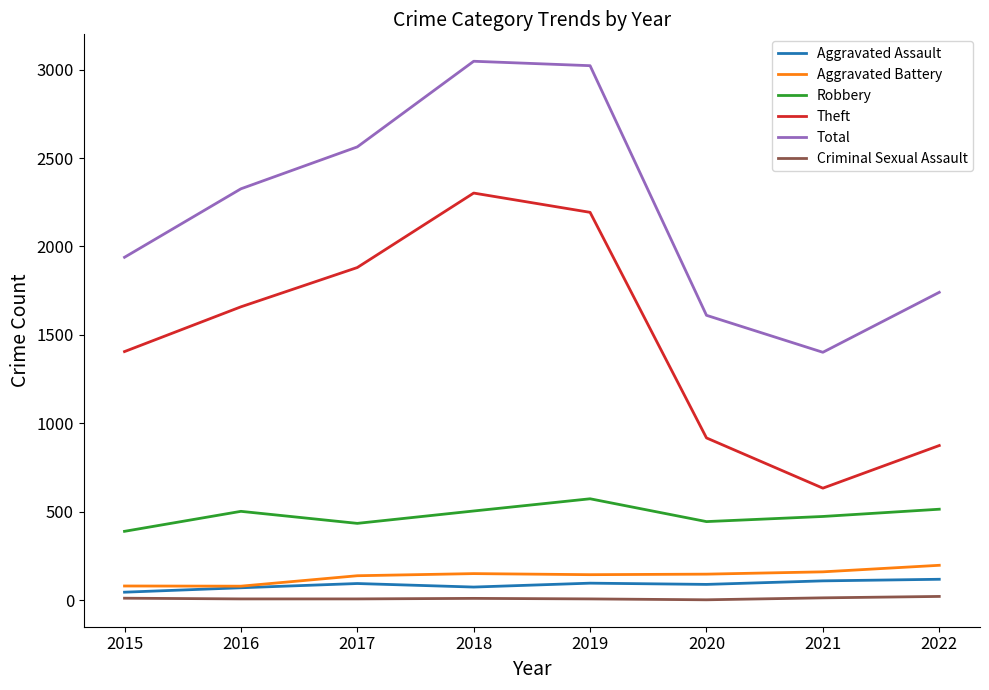

True or false: Robbery has more than 1 points higher than both neighbors.

True